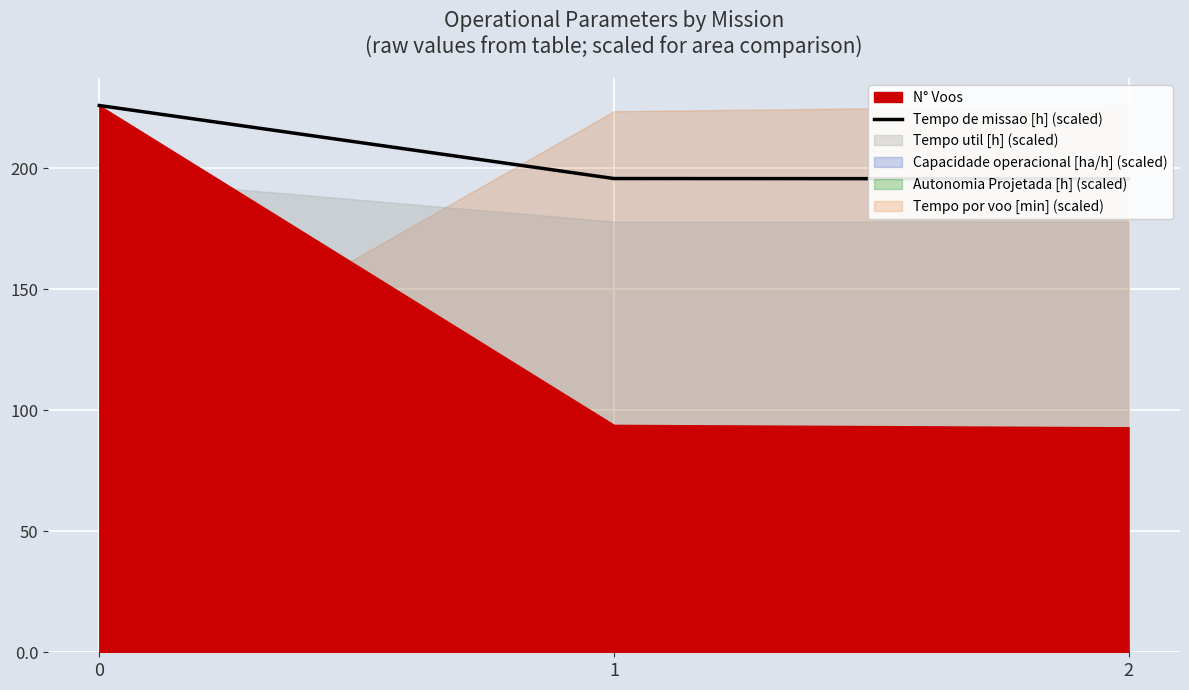

Reading right to left, transcribe all the data shown in this chart.

195.7	195.8	226.0